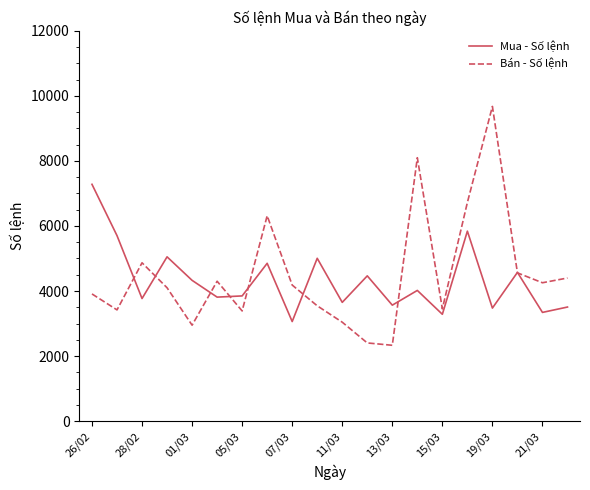

Which series has the widest spread of values?

Bán - Số lệnh